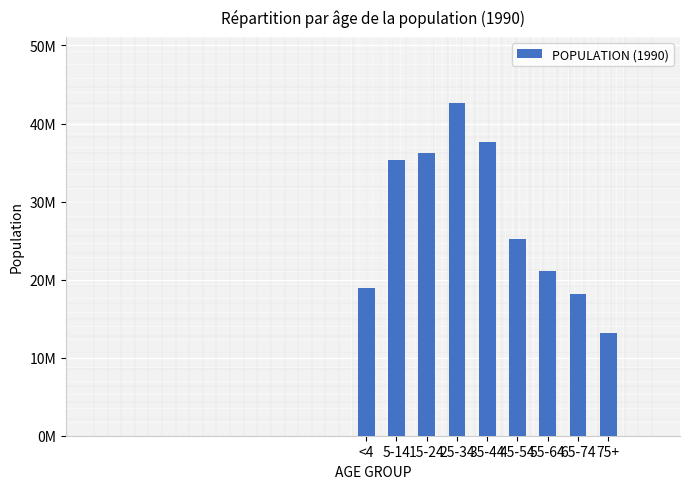

List the labels in order of value, largest first.

25-34, 35-44, 15-24, 5-14, 45-54, 55-64, <4, 65-74, 75+